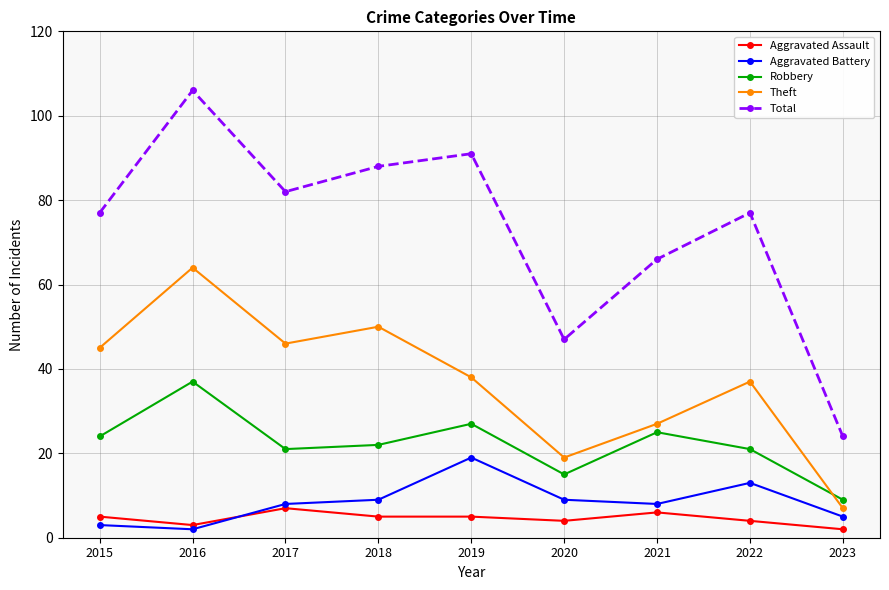

True or false: Total has more than 1 points higher than both neighbors.

True